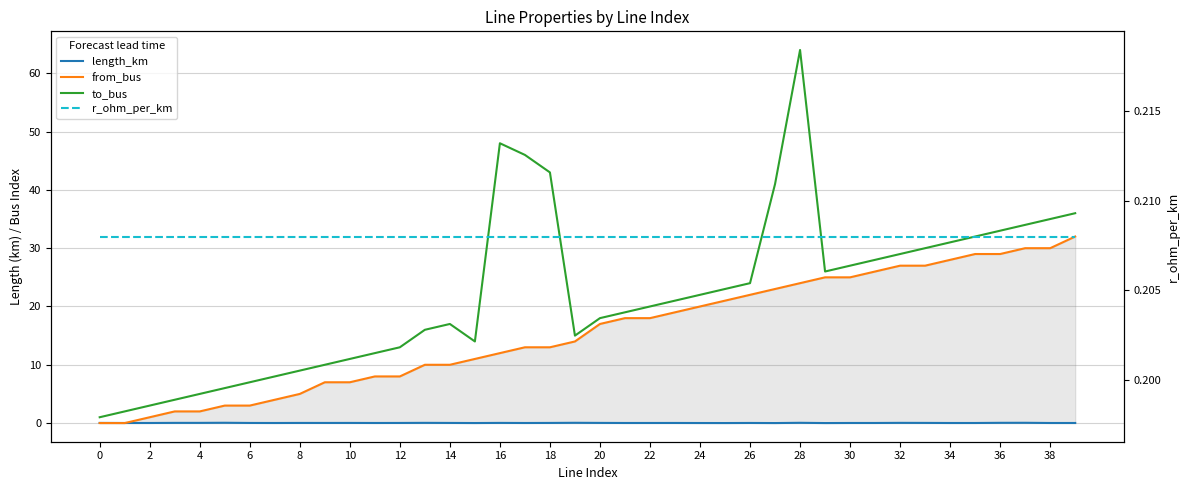

What is the difference between the highest and lowest values at 27?

41.0